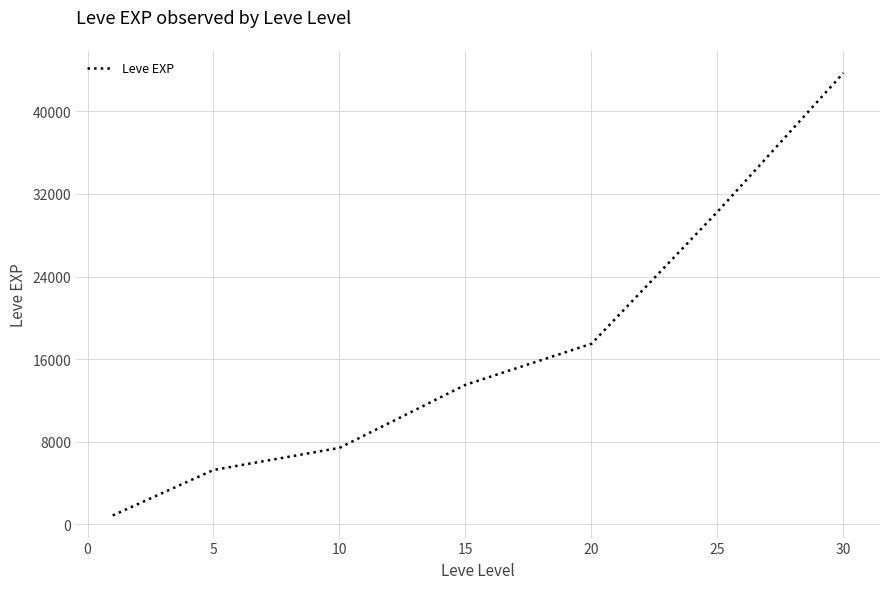

What is the average value?

16930.2